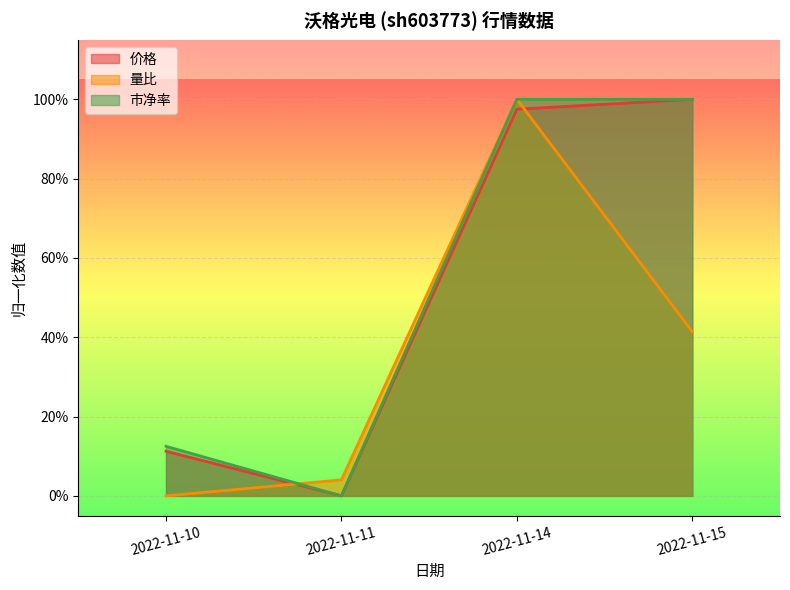

What are all the series names shown in the legend?

价格, 量比, 市净率